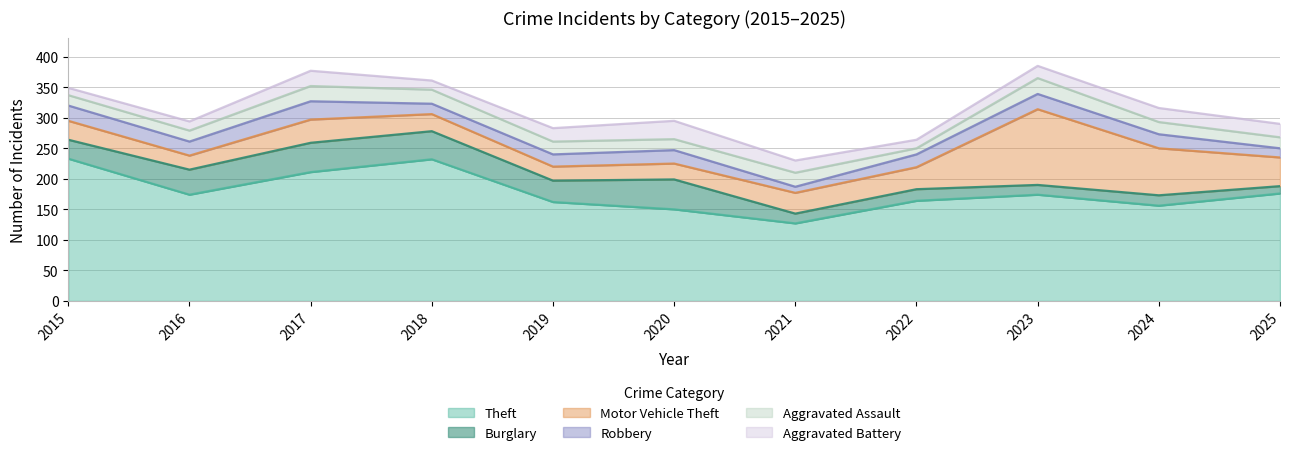

What is the total value across all series at 2016?

294